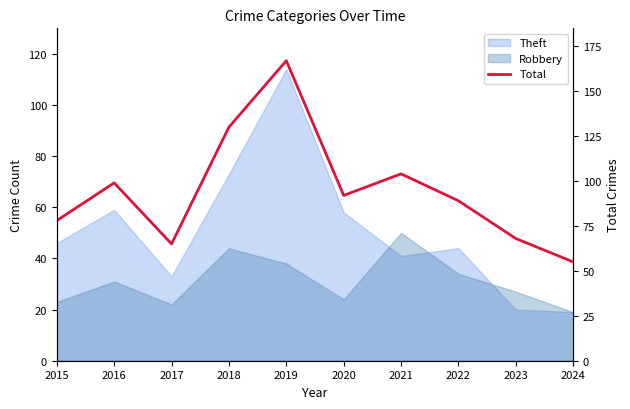

How many values are below 92?

5